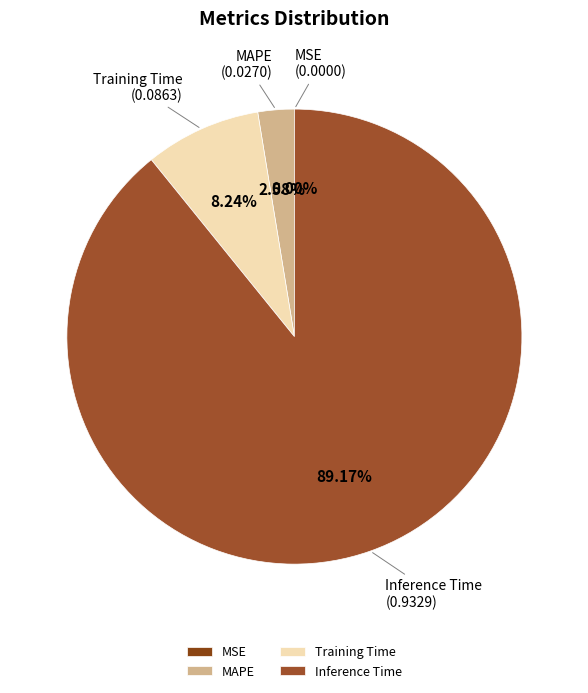

To the nearest percent, what is the combined percentage of MAPE and Inference Time?

92%